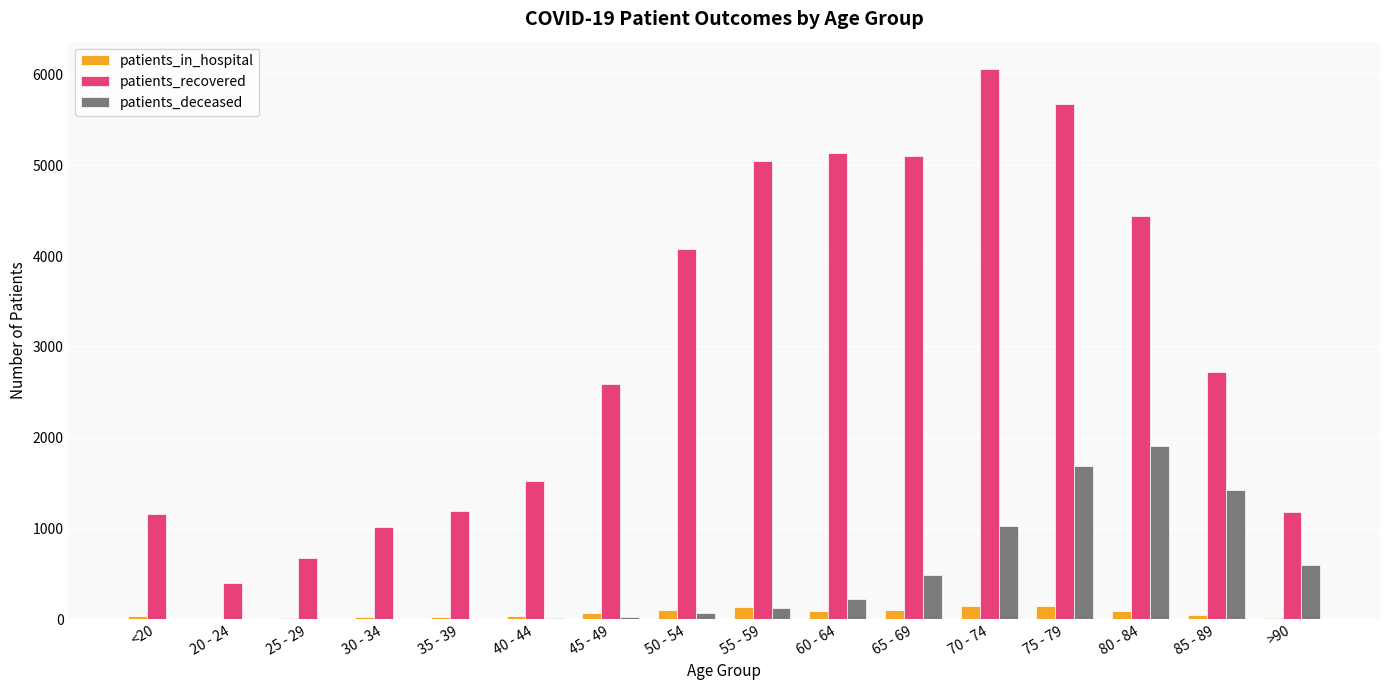

Which series changed the most between 35 - 39 and 80 - 84?

patients_recovered